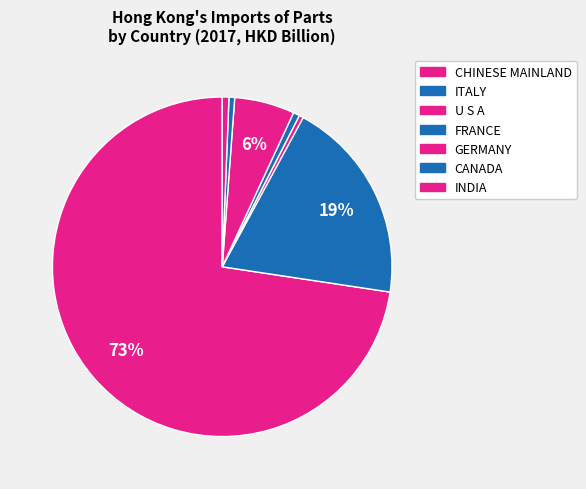

To the nearest percent, what is the difference between the largest and smallest slice percentages?

72%